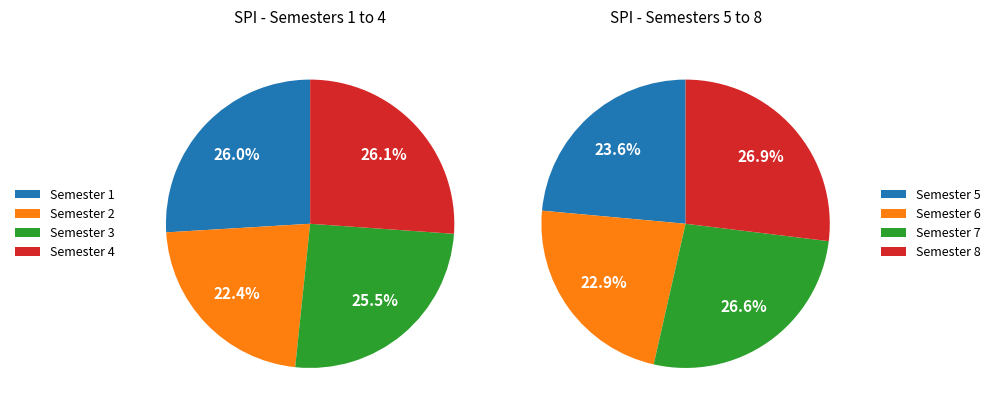

The Semester 1 slice represents 13% of the pie. True or false?

True